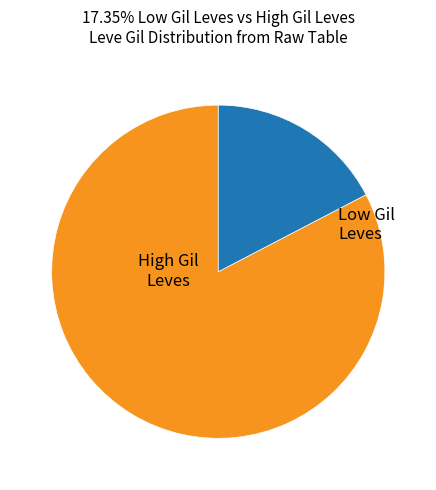

Does any single category account for the majority?

Yes